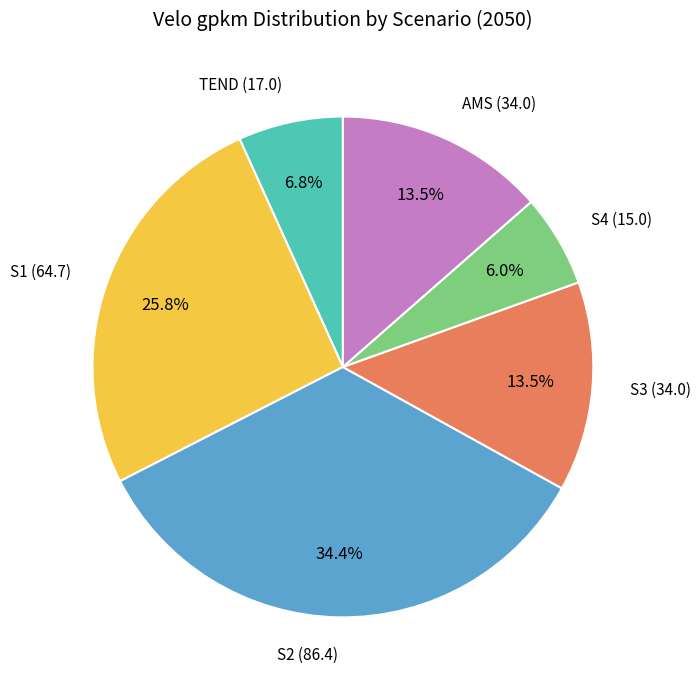

Is there any slice that represents more than half of the pie?

No